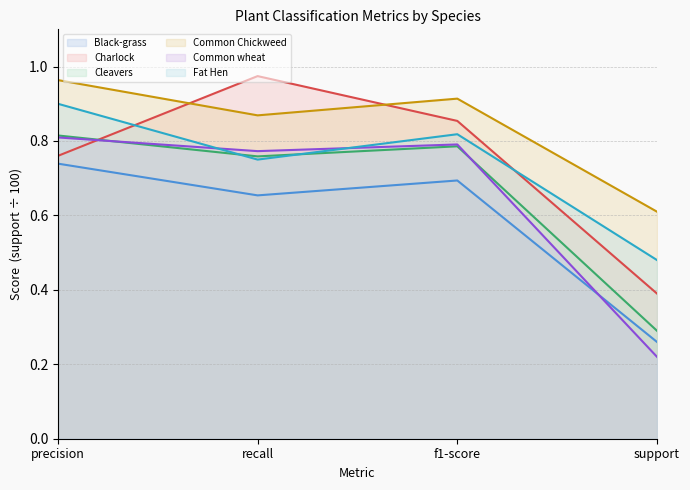

The value of Black-grass at f1-score is 0.3. True or false?

False